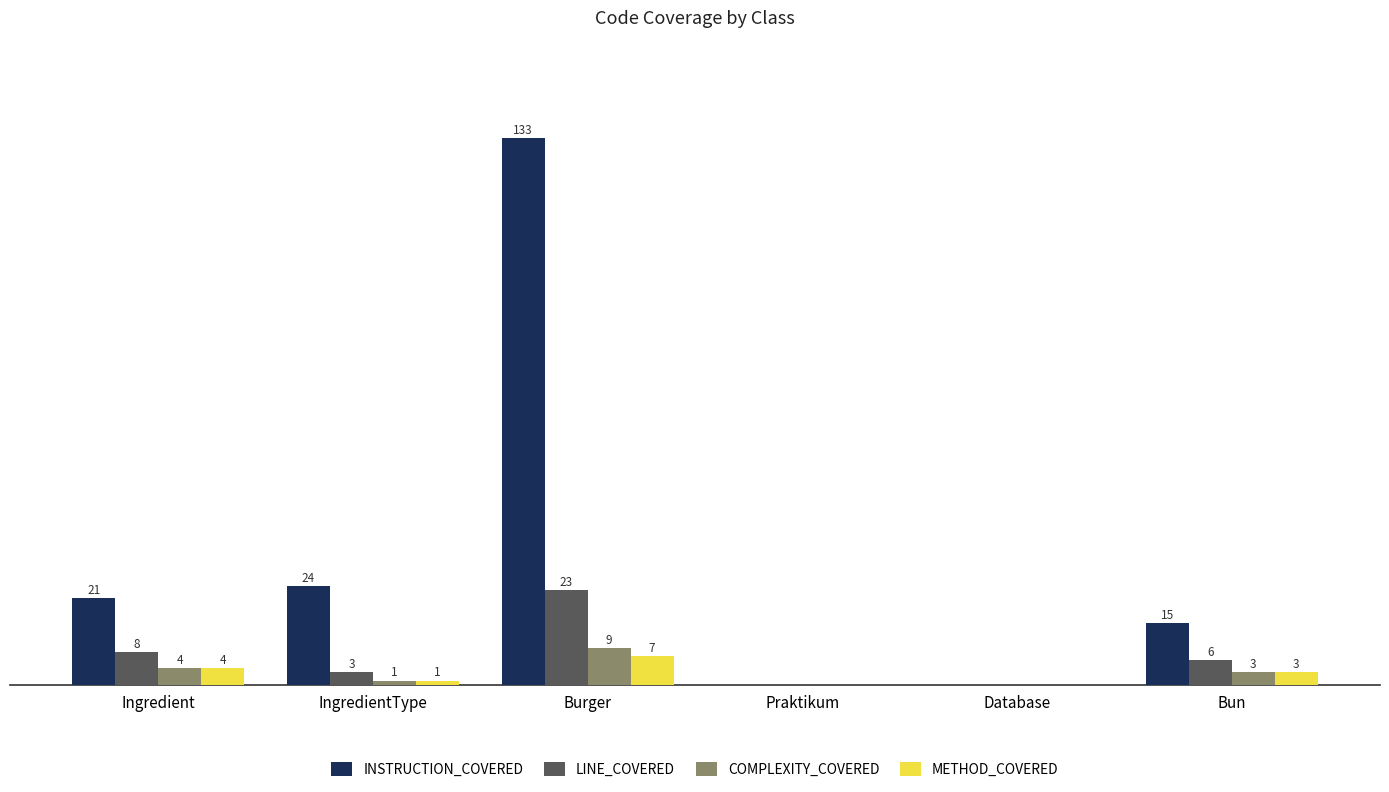

Where is METHOD_COVERED nearest to the value 3?

Bun